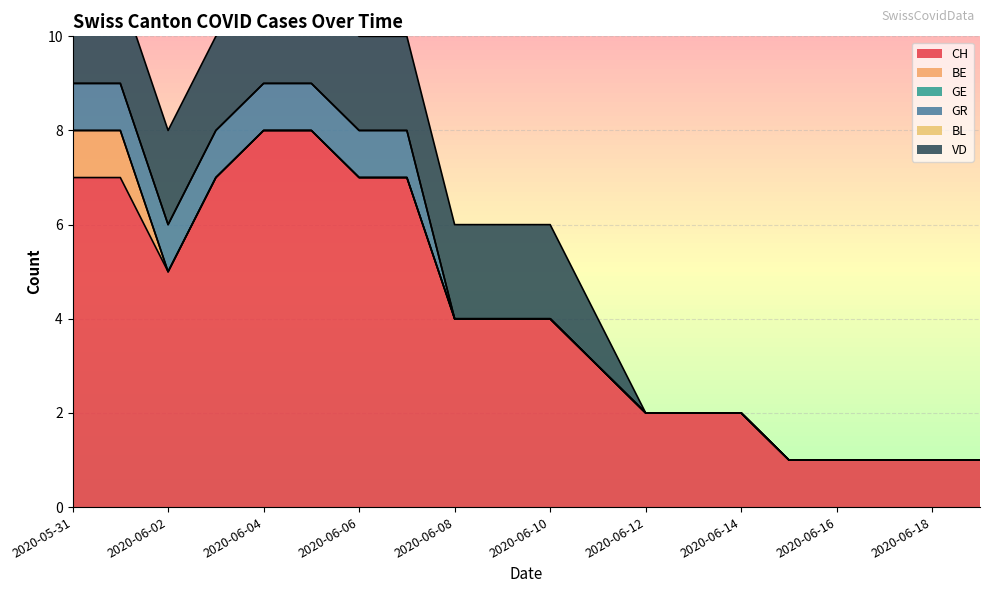

Which series has the largest range (max minus min)?

CH